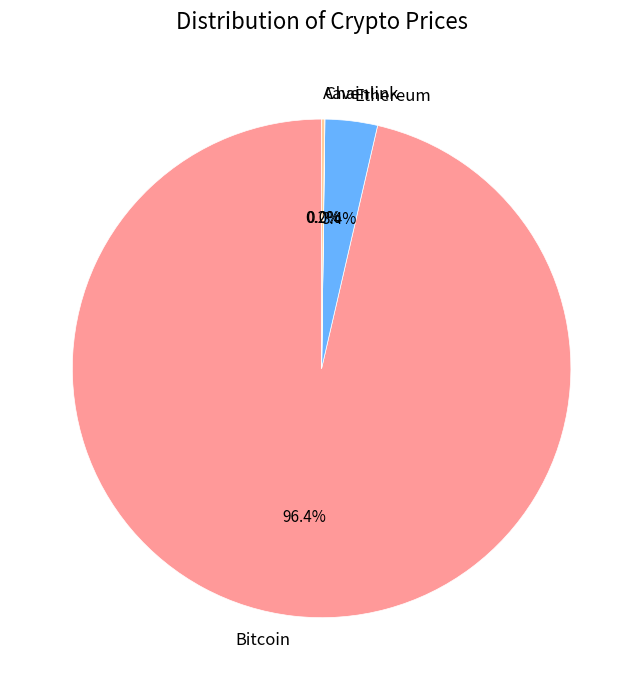

Does Ethereum account for over 50% of the chart?

No